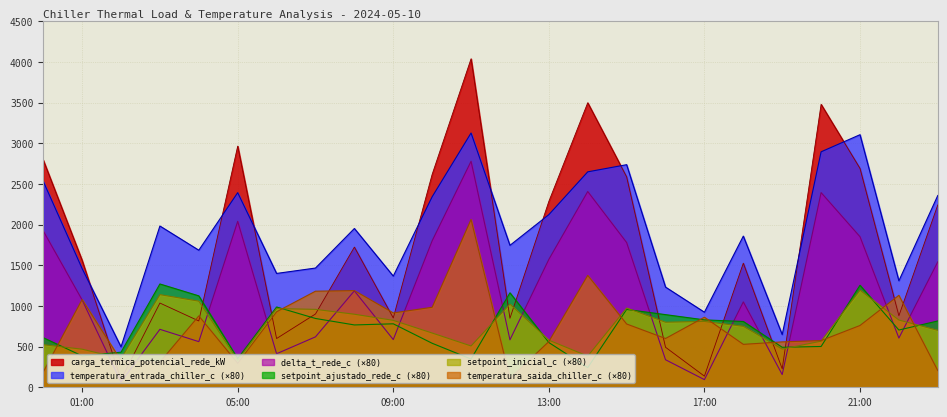

What is the value of the delta_t_rede_c point at the 24th from the left?

1542.6